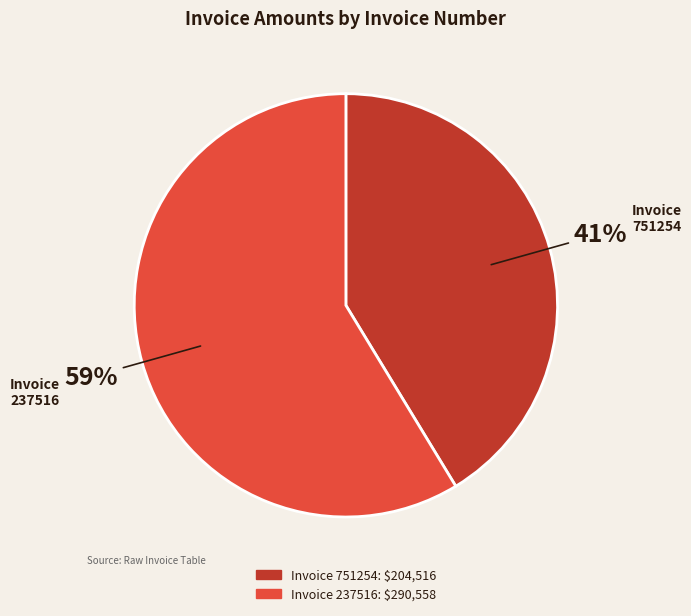

Is the sum of 237516 and 751254 greater than half?

Yes